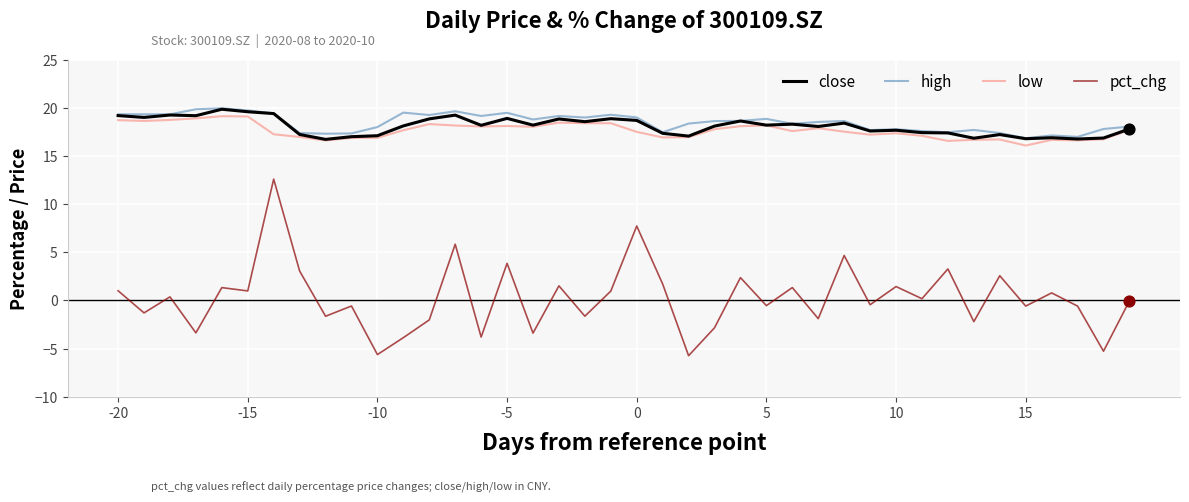

Which series has the widest spread of values?

pct_chg